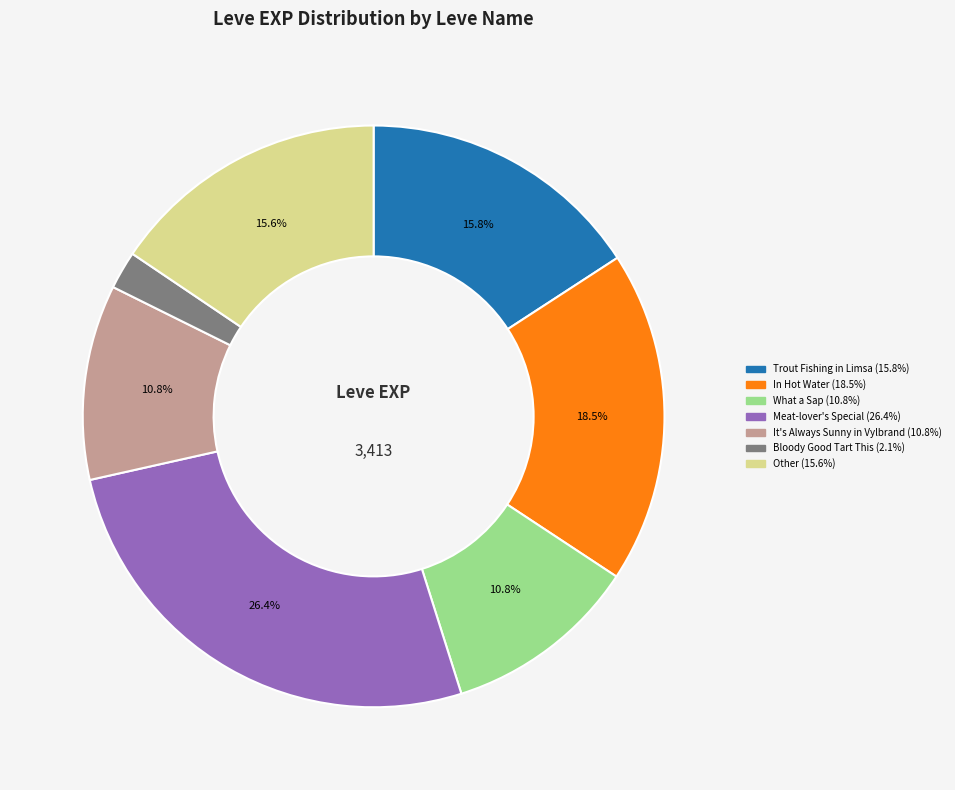

Is there a majority slice in this chart?

No